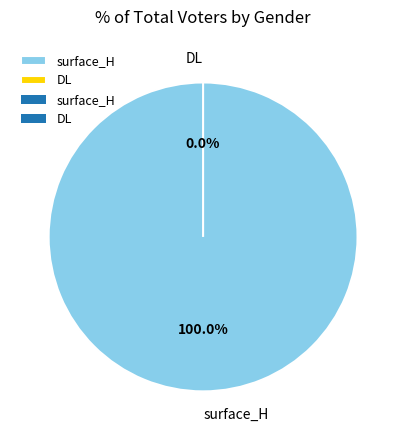

Which slice is the largest?

surface_H